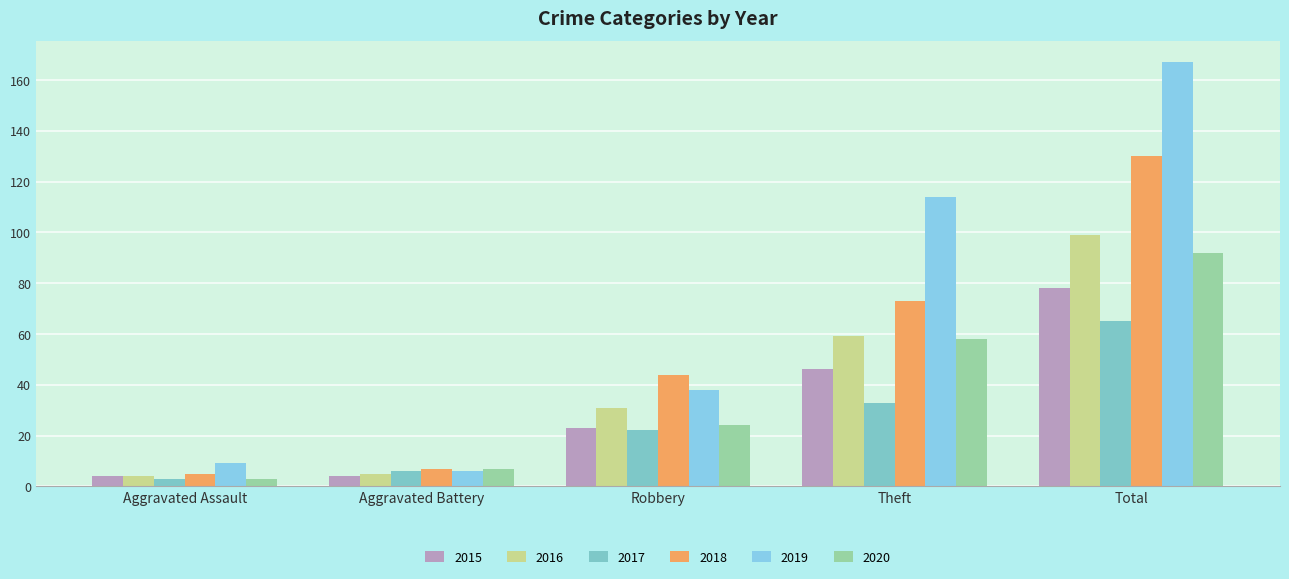

What is the spread (max minus min) of values at Total?

102